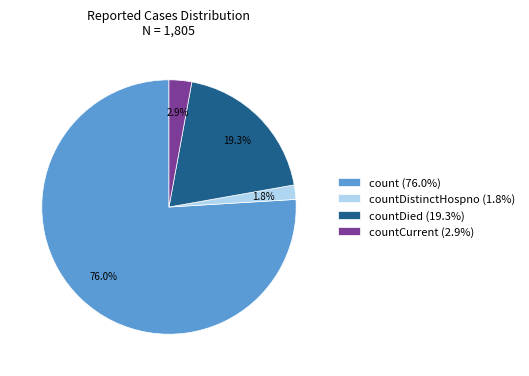

Does any single category account for the majority?

Yes